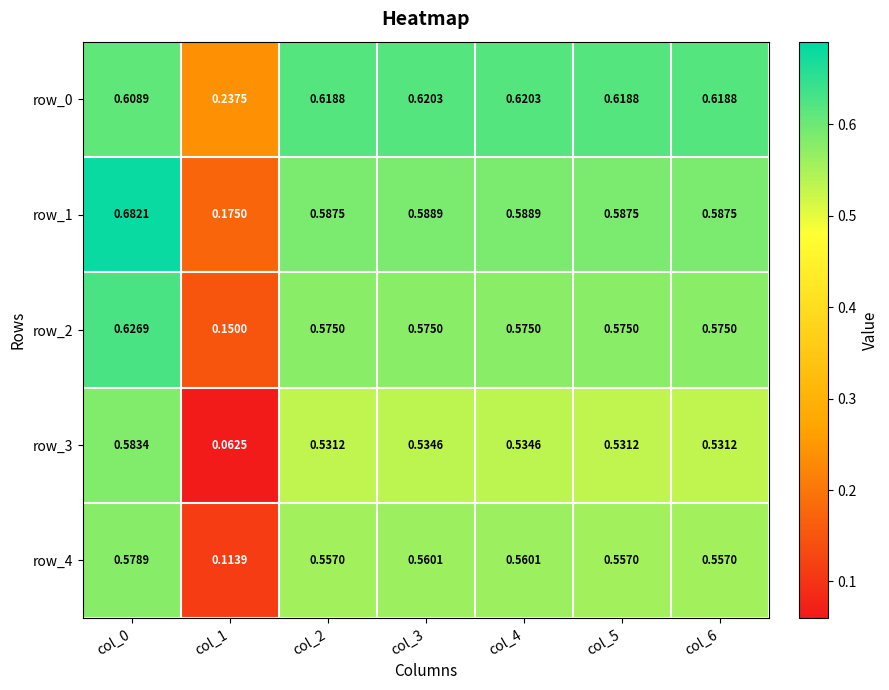

Which category has the lowest value across all series?

col_1